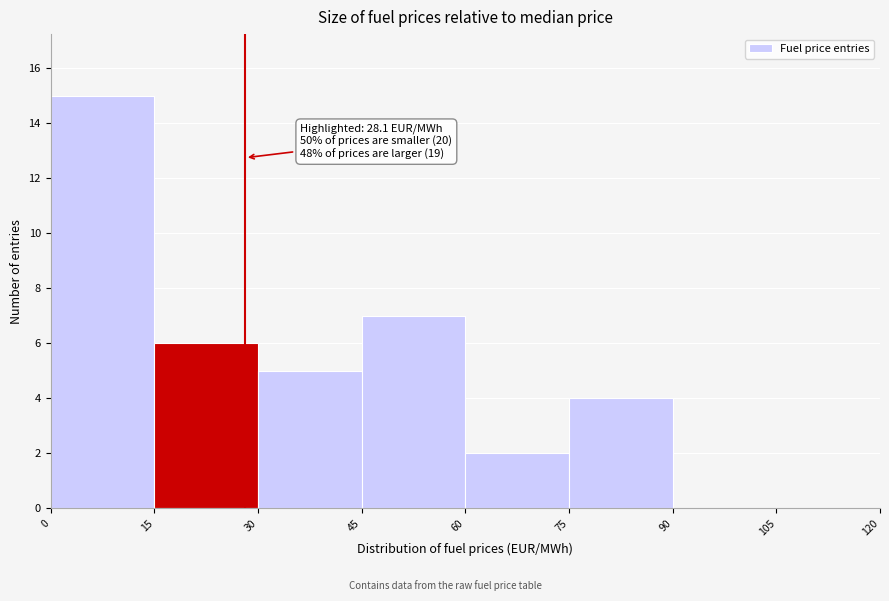

Which range on the x-axis has the tallest bar?

0 to 15